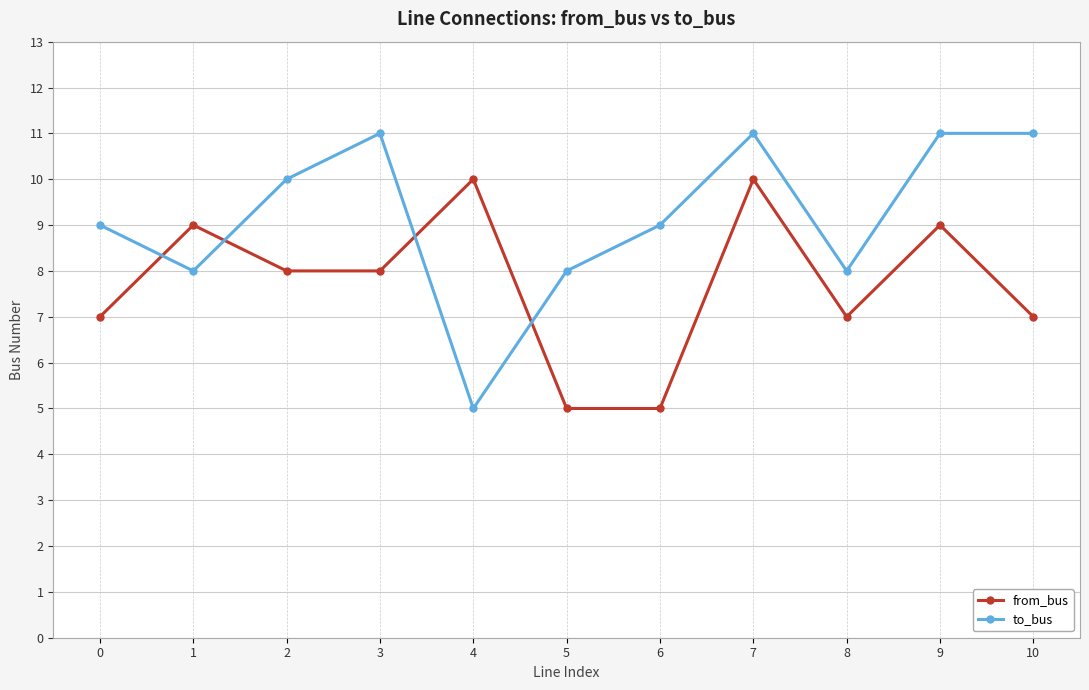

What is the value of the to_bus point at the 4th from the left?

11